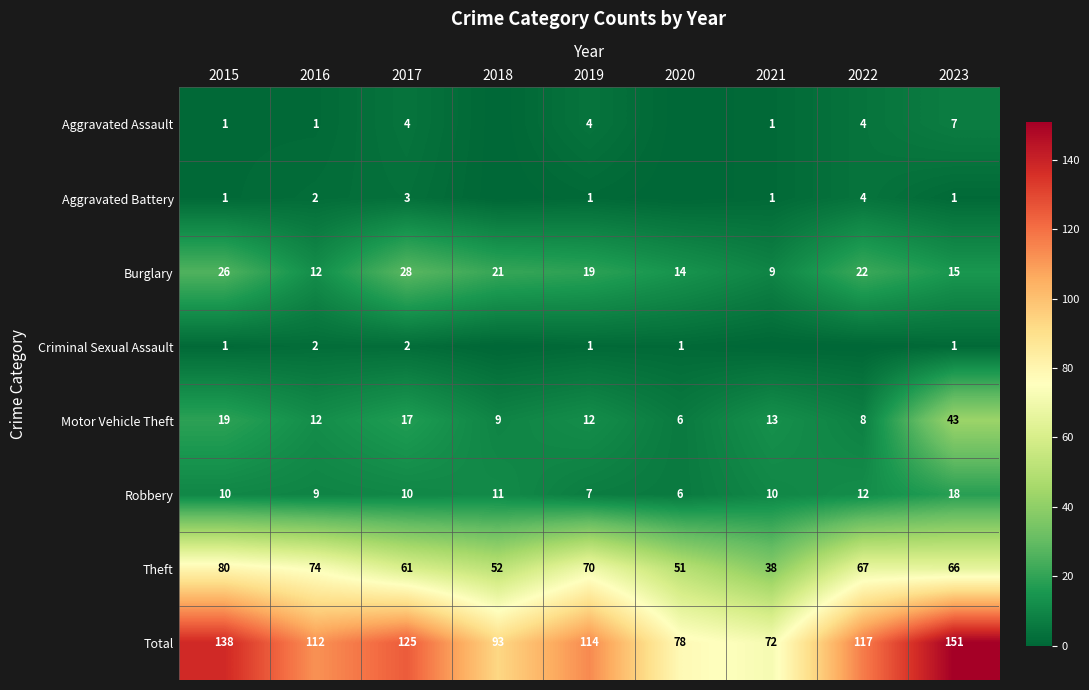

True or false: Total has a value of 151 at 2023.

True